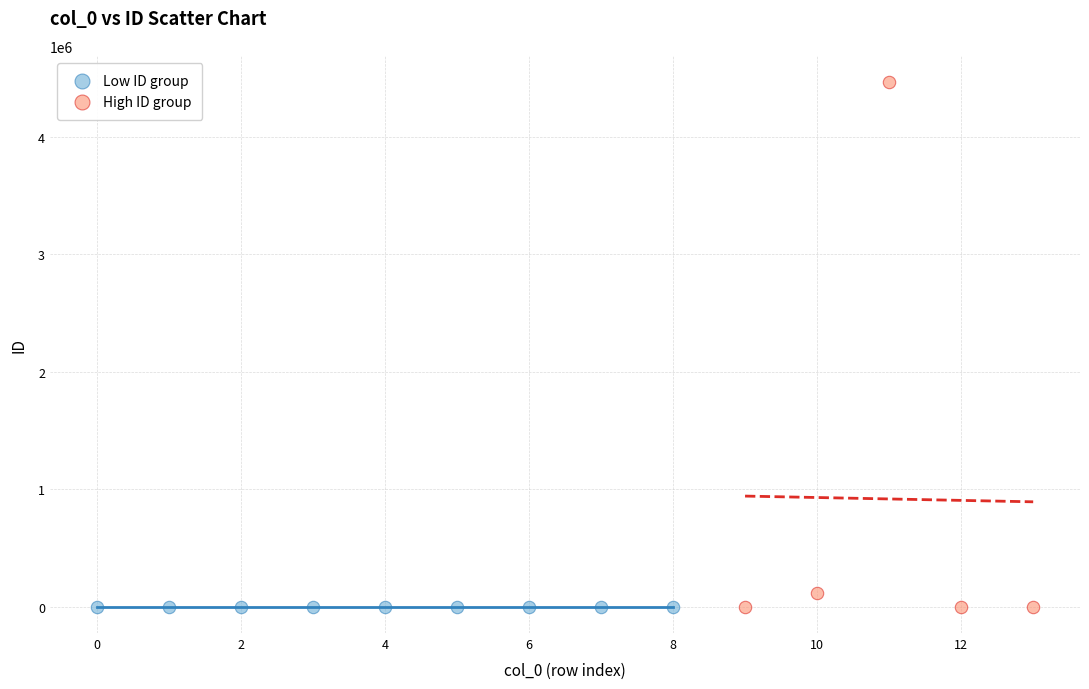

Which series has the widest spread of Y values?

High ID group